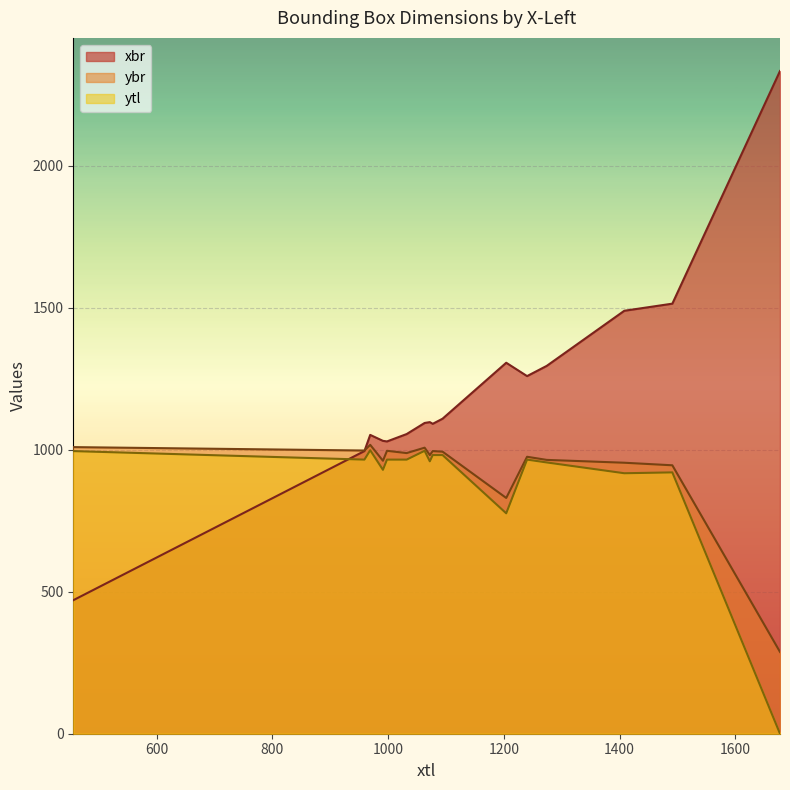

Reading left to right, list all the values displayed in this chart.

xbr: 456=470	959=995	969=1052	991=1031	998=1029	1032=1055	1063=1094	1072=1097	1077=1091	1094=1109	1204=1306	1240=1259	1274=1295	1408=1489	1491=1514	1677=2333
ybr: 456=1009	959=997	969=1017	991=961	998=996	1032=988	1063=1007	1072=981	1077=995	1094=993	1204=830	1240=975	1274=964	1408=954	1491=945	1677=288
ytl: 456=995	959=965	969=998	991=929	998=965	1032=965	1063=996	1072=959	1077=981	1094=981	1204=776	1240=965	1274=955	1408=917	1491=920	1677=0